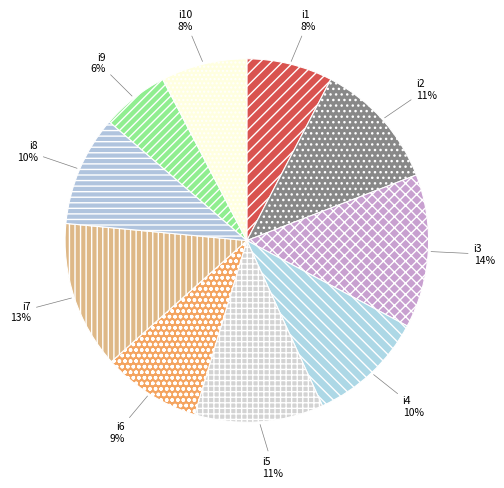

To the nearest percent, what portion does i7 represent?

13%